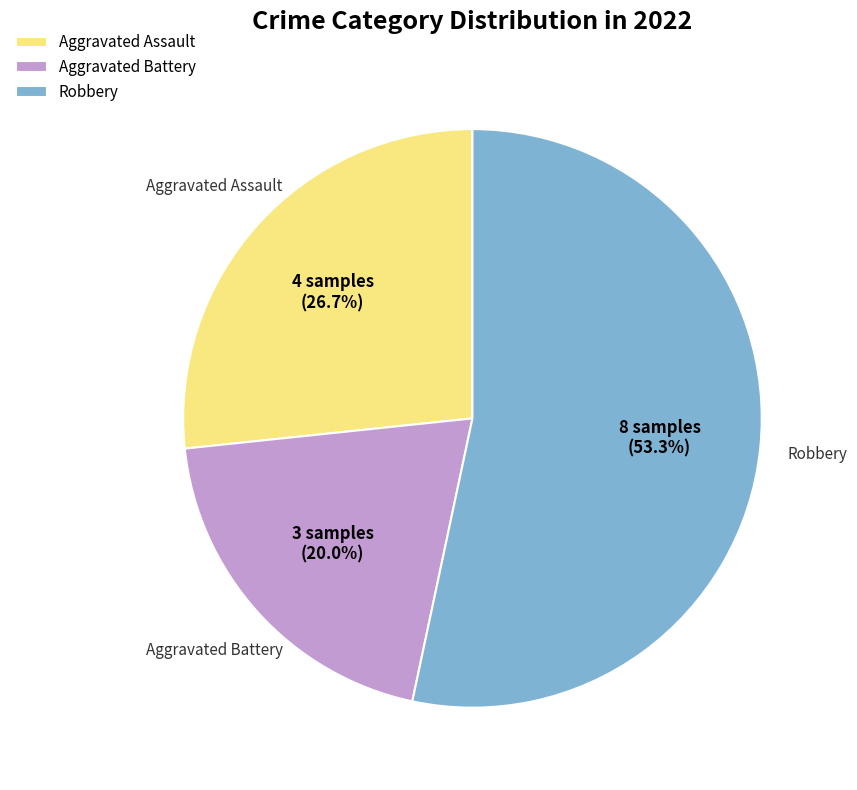

To the nearest percent, what is the difference between the largest and smallest slice percentages?

33%